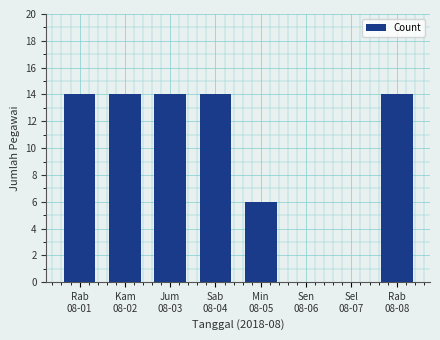

The value at Sab
08-04 is 14. True or false?

True